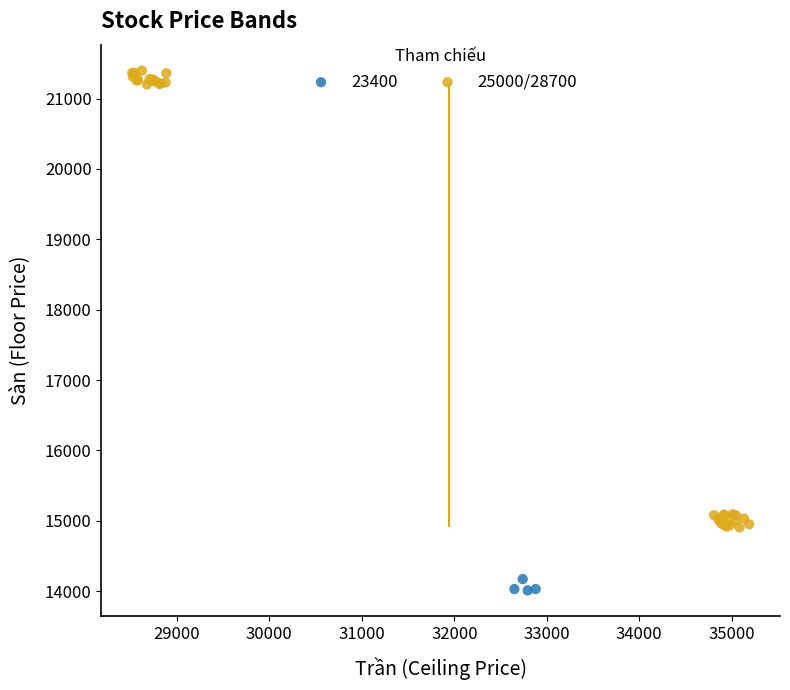

Which series reaches the minimum Y coordinate?

23400